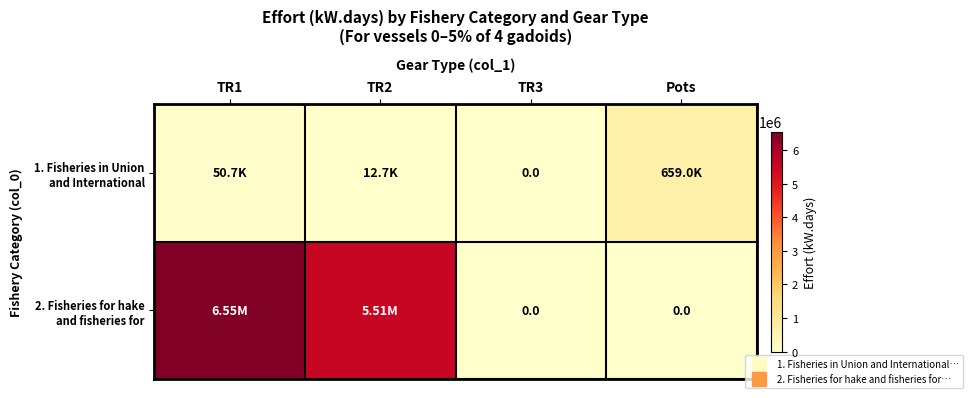

What is the approximate value of 2. Fisheries for hake and fisheries for at TR1?

6549917.8